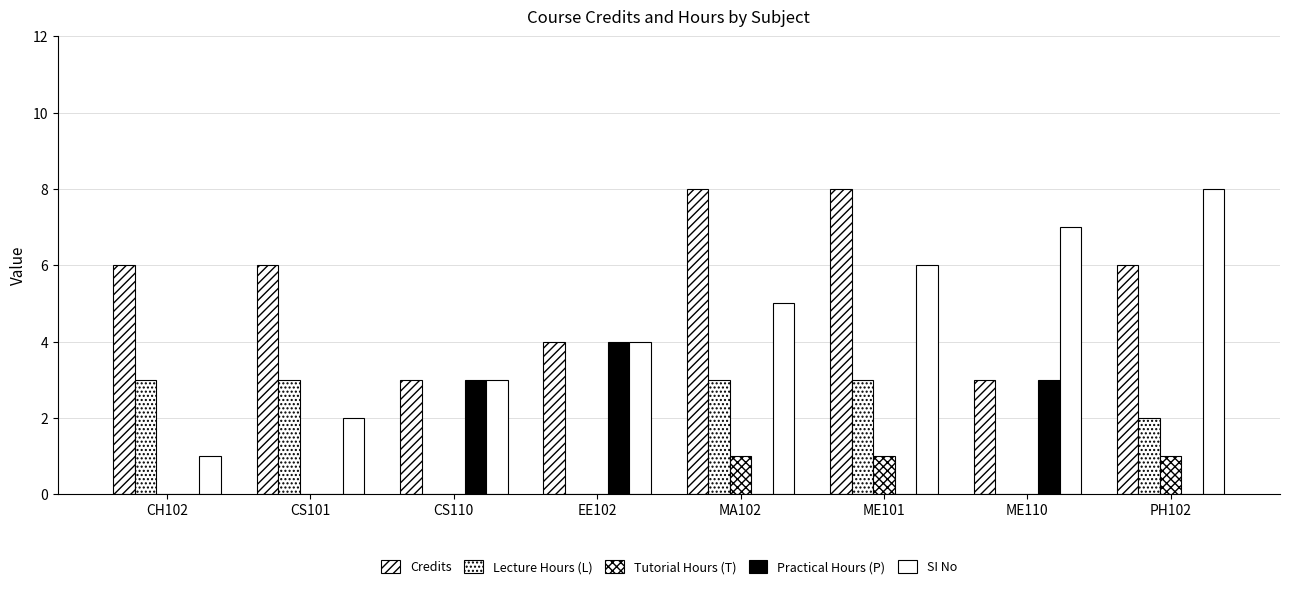

How many groups of bars are there?

8